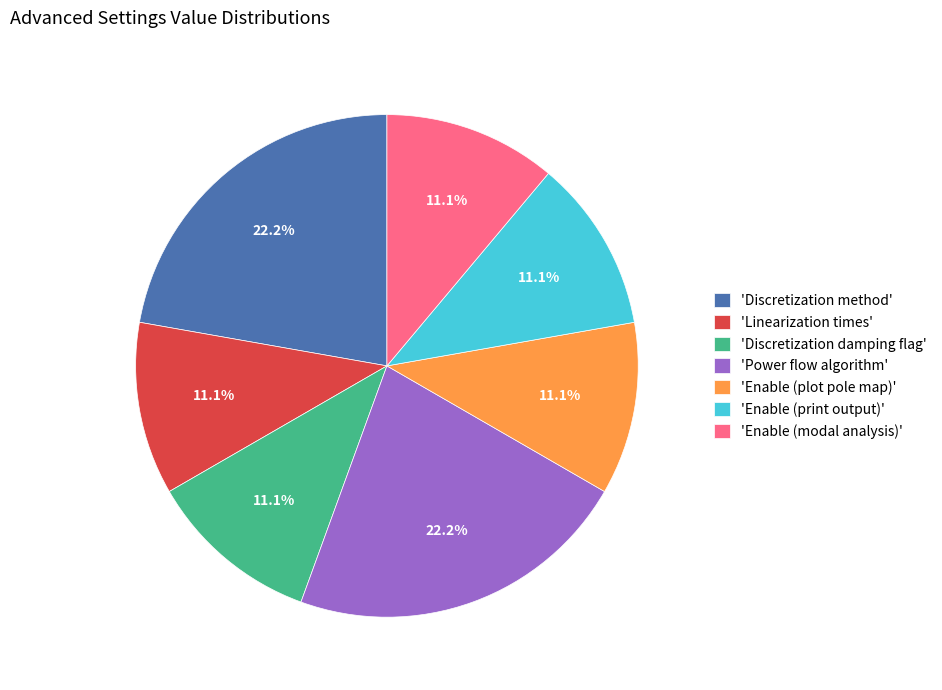

What is the ratio of the value at 'Enable (modal analysis)' to the value at 'Enable (plot pole map)'?

1.0